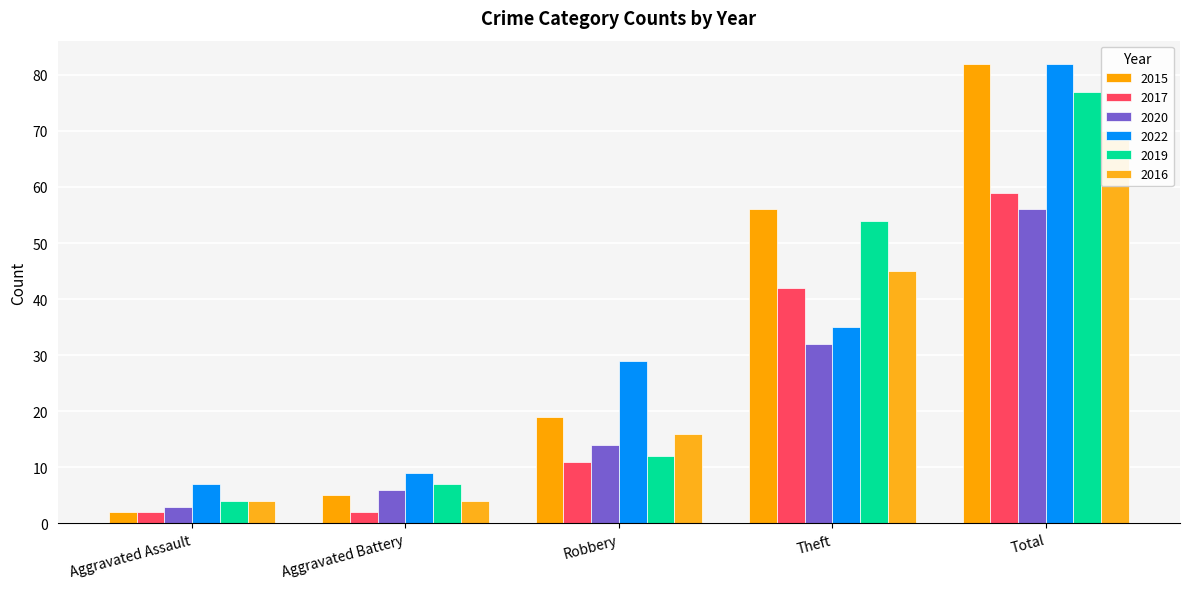

Which category has the lowest value in the 2017 series?

Aggravated Assault